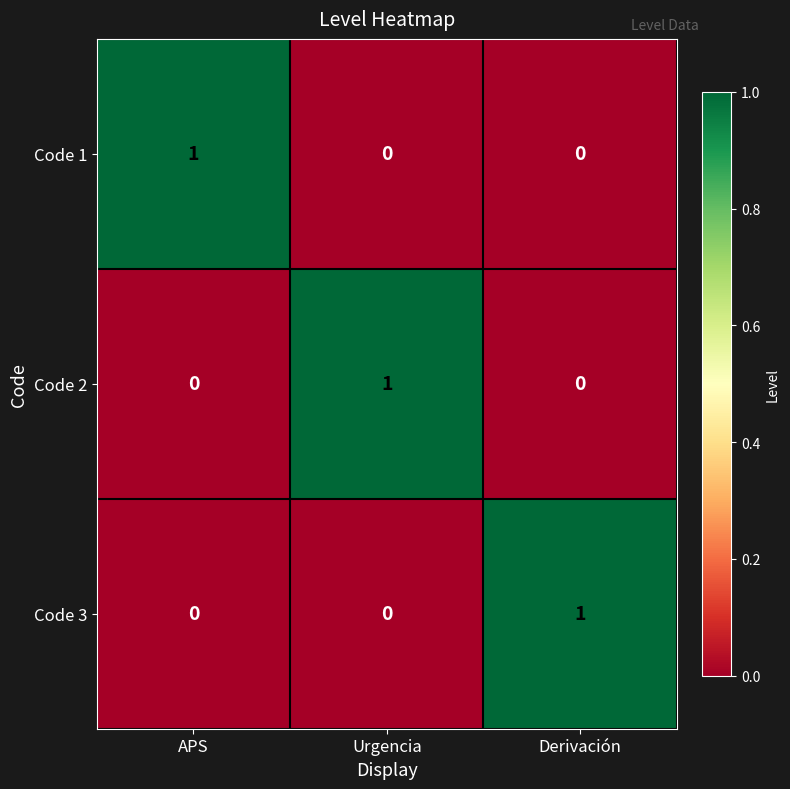

The value of Code 3 at Urgencia is 0. True or false?

True